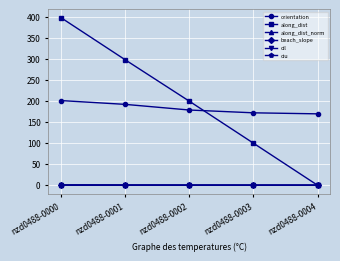

Which series has the widest spread of values?

along_dist